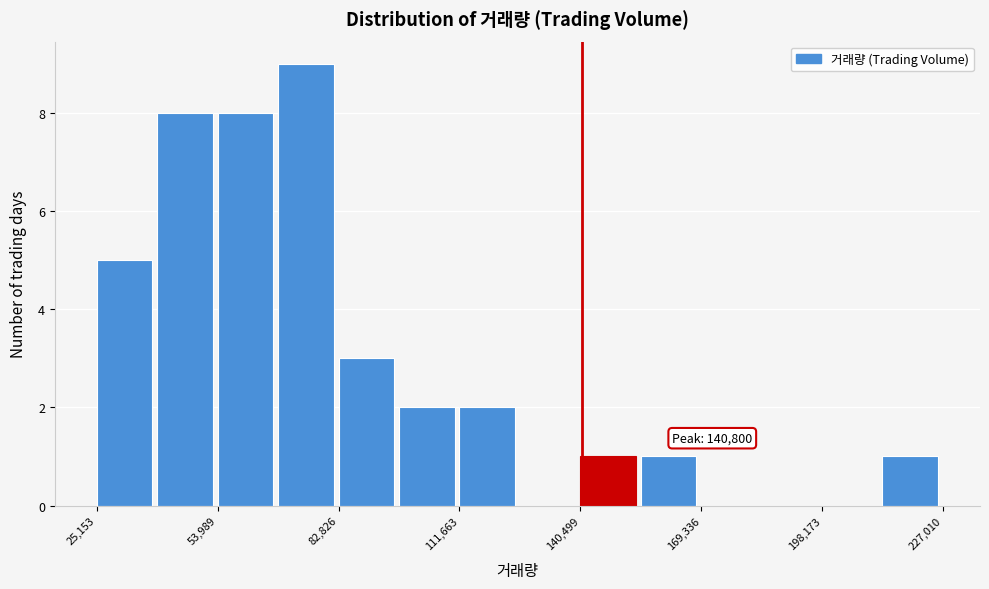

Around what value on the x-axis is the tallest bar? Give the approximate position of its centre, as read against the axis.

75000